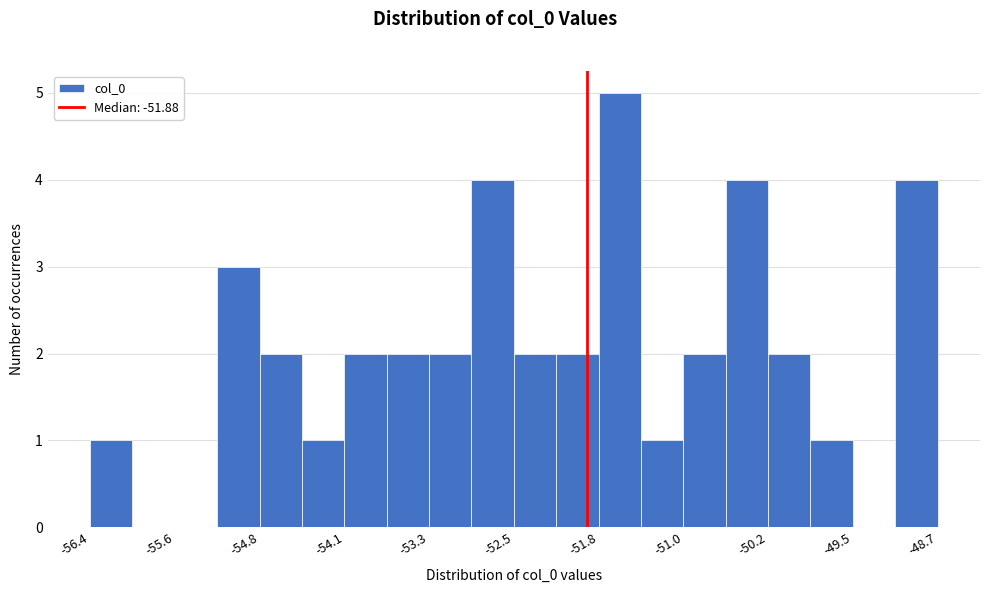

Around what value on the x-axis is the tallest bar? Give the approximate position of its centre, as read against the axis.

-51.6